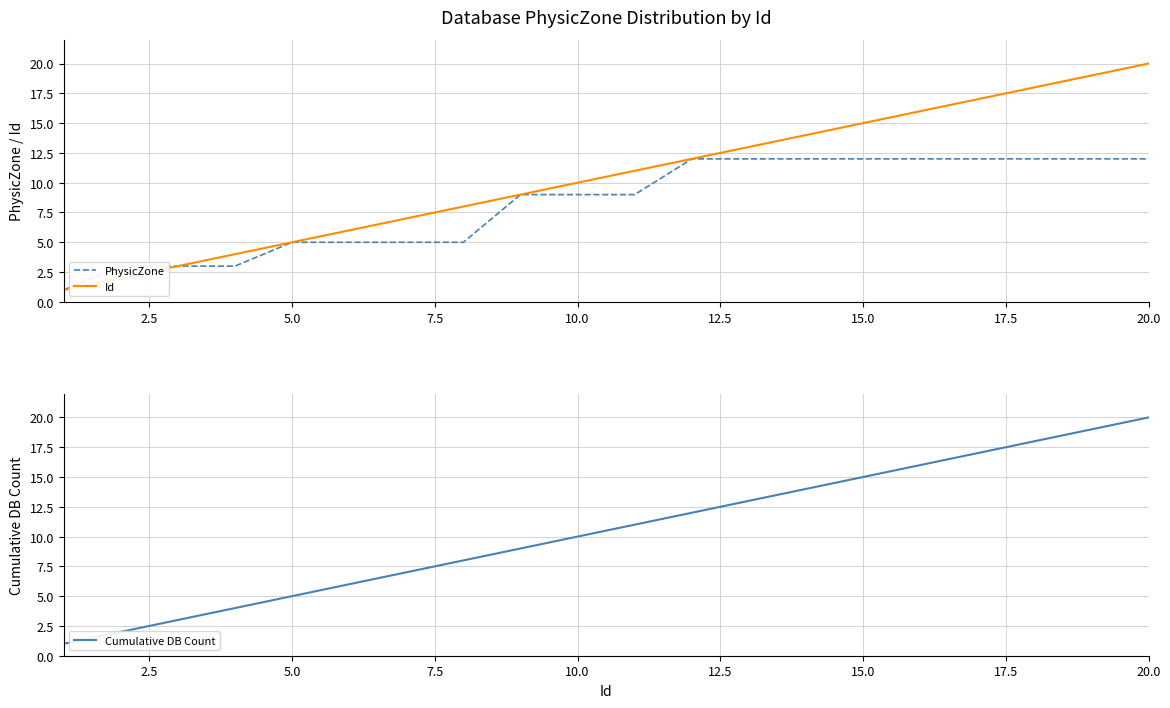

What is the smallest value displayed?

1